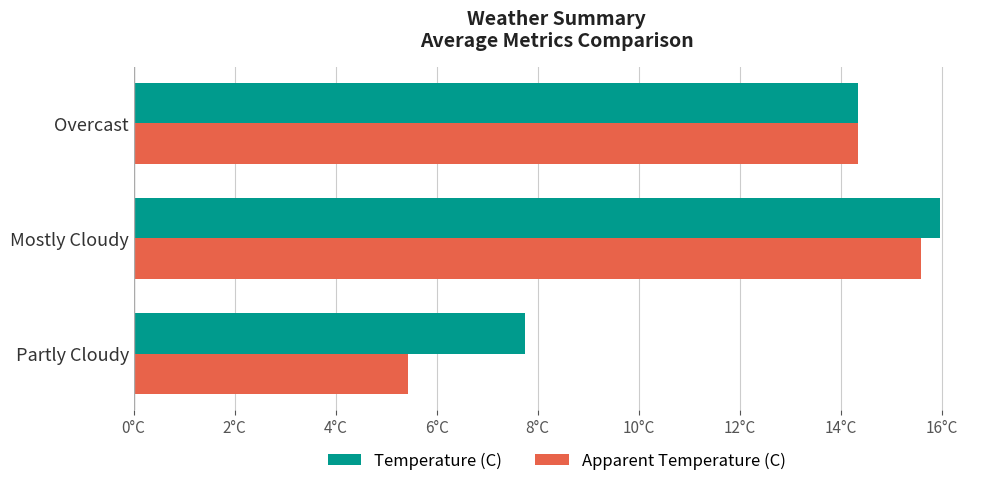

What are all the series names shown in the legend?

Temperature (C), Apparent Temperature (C)